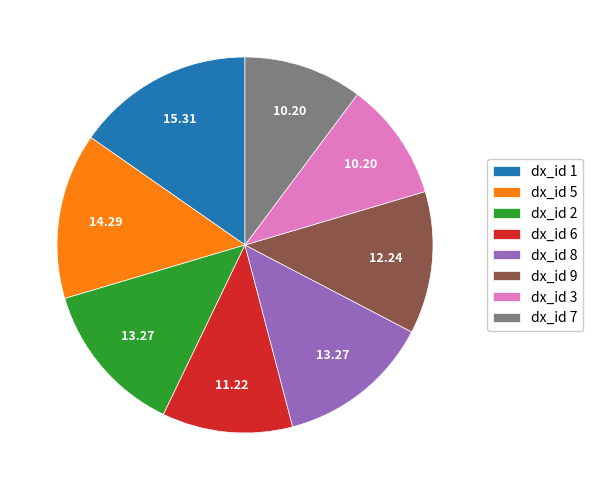

Which has a higher value, dx_id 7 or dx_id 6?

dx_id 6